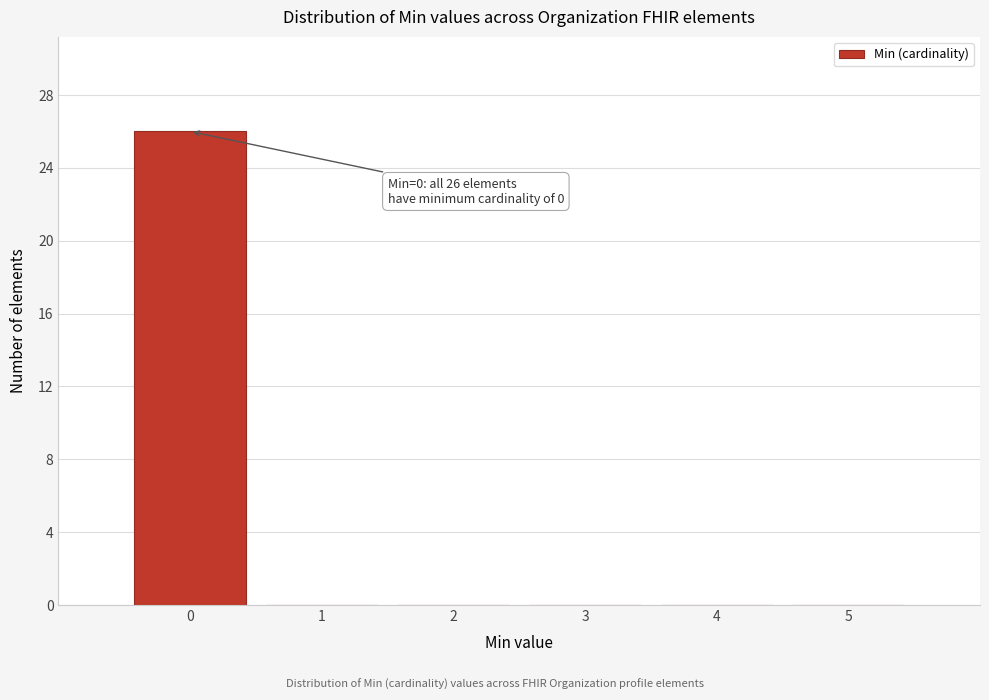

Over which range of the x-axis is the bar tallest?

-0.5 to 0.5